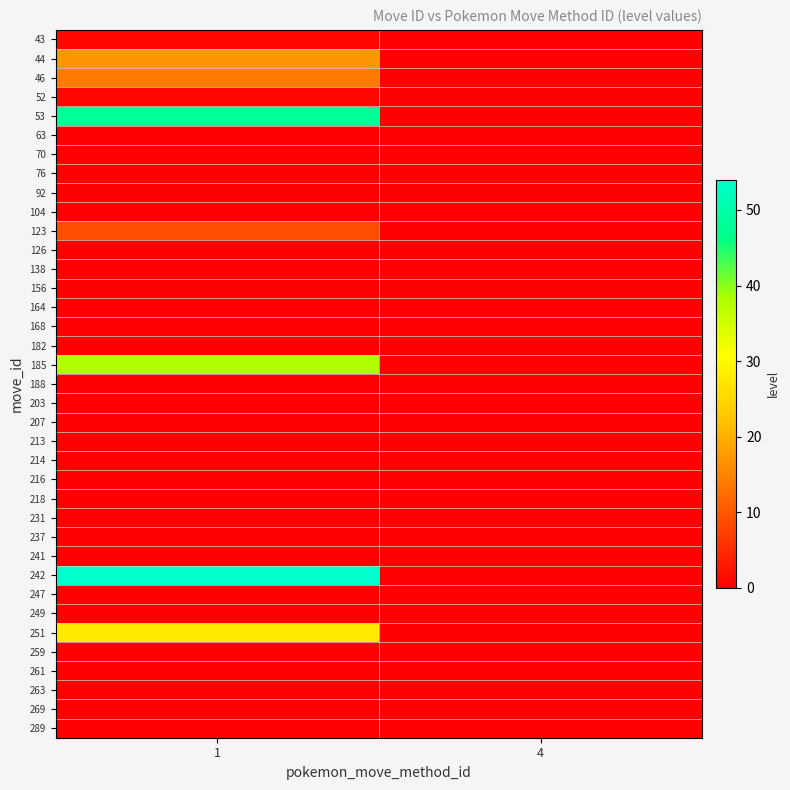

Reading left to right, extract all data points from this chart.

43: 1=1	4=0
44: 1=17	4=0
46: 1=14	4=0
52: 1=1	4=0
53: 1=48	4=0
63: 1=0	4=0
70: 1=0	4=0
76: 1=0	4=0
92: 1=0	4=0
104: 1=0	4=0
123: 1=9	4=0
126: 1=0	4=0
138: 1=0	4=0
156: 1=0	4=0
164: 1=0	4=0
168: 1=0	4=0
182: 1=0	4=0
185: 1=38	4=0
188: 1=0	4=0
203: 1=0	4=0
207: 1=0	4=0
213: 1=0	4=0
214: 1=0	4=0
216: 1=0	4=0
218: 1=0	4=0
231: 1=0	4=0
237: 1=0	4=0
241: 1=0	4=0
242: 1=54	4=0
247: 1=0	4=0
249: 1=0	4=0
251: 1=28	4=0
259: 1=0	4=0
261: 1=0	4=0
263: 1=0	4=0
269: 1=0	4=0
289: 1=0	4=0